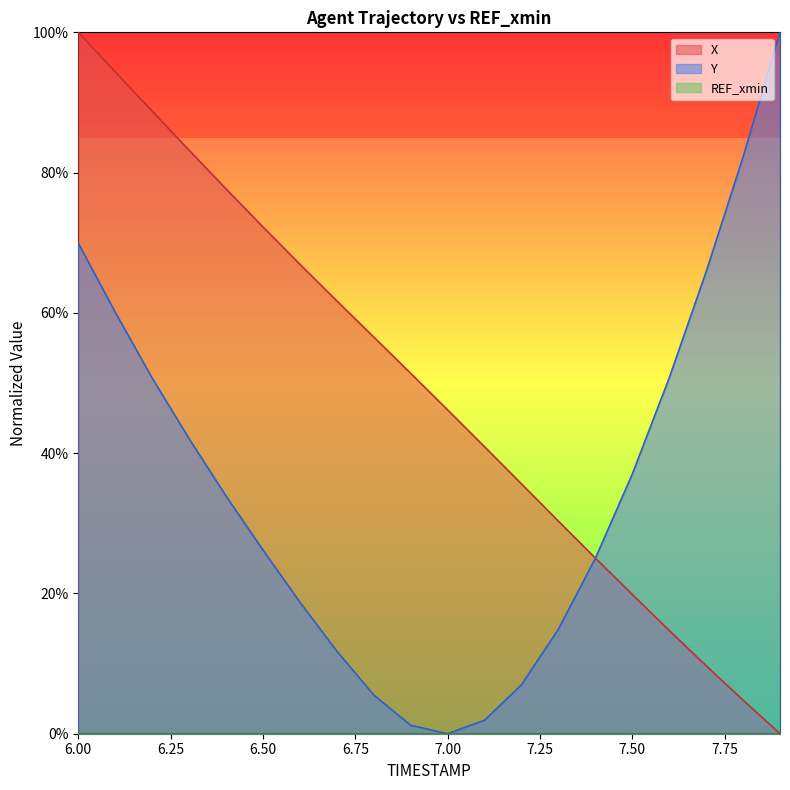

At which label is X closest to 50?

6.9